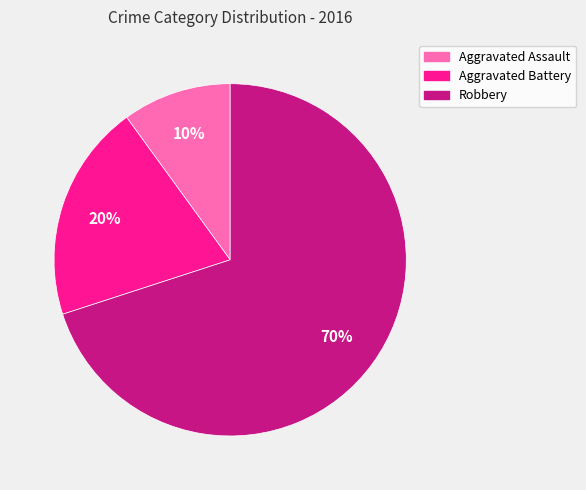

Do Aggravated Battery and Robbery together represent more than half of the pie?

Yes